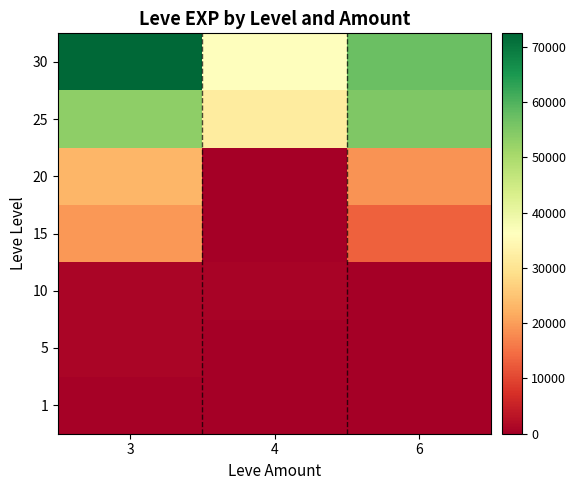

Reading right to left, list all the values displayed in this chart.

1: 6=1	4=0	3=540
5: 6=1	4=0	3=980
10: 6=3	4=770	3=990
15: 6=13040	4=0	3=19330
20: 6=18680	4=0	3=22960
25: 6=55060	4=31800	3=53430
30: 6=57390	4=36240	3=72430